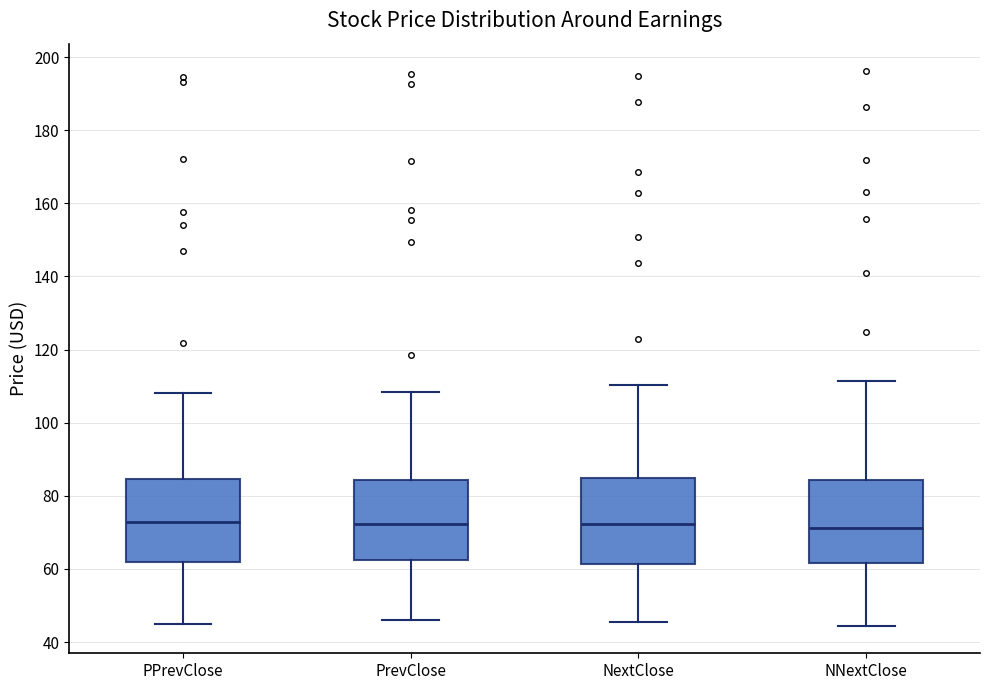

Where is the lower edge of the box for PPrevClose on the y-axis? The values are not printed on the chart, so give them approximately, as read against the axis.

62